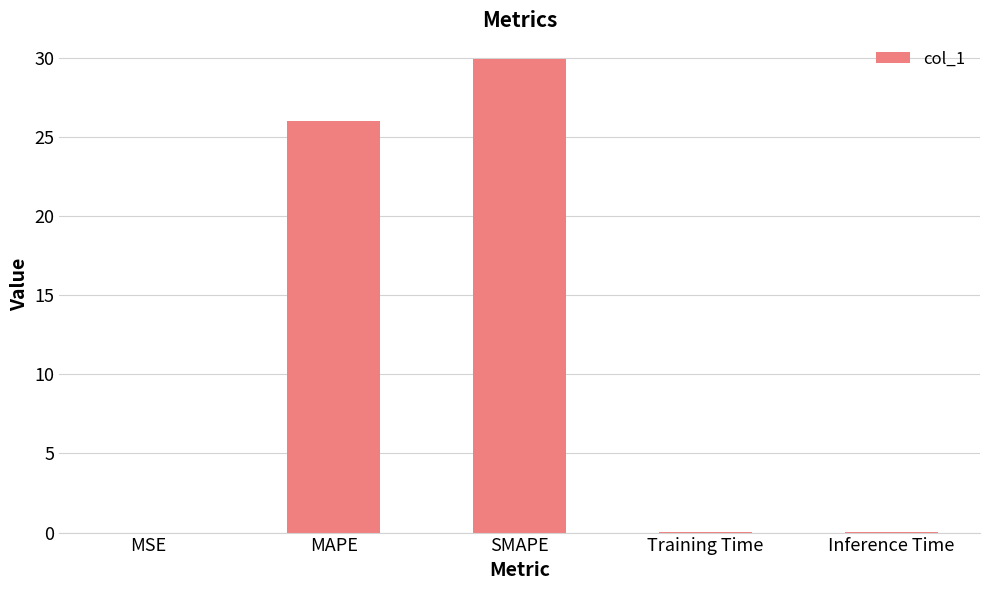

The chart shows a value of 26.0 at MAPE. True or false?

True